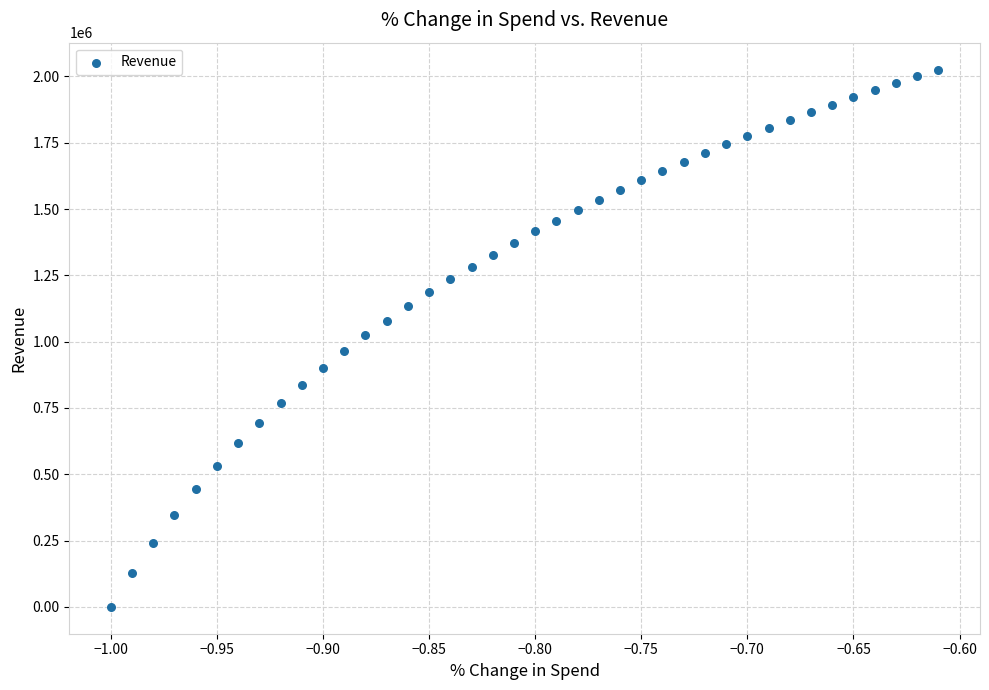

What is the range of X values (max minus min)?

0.4